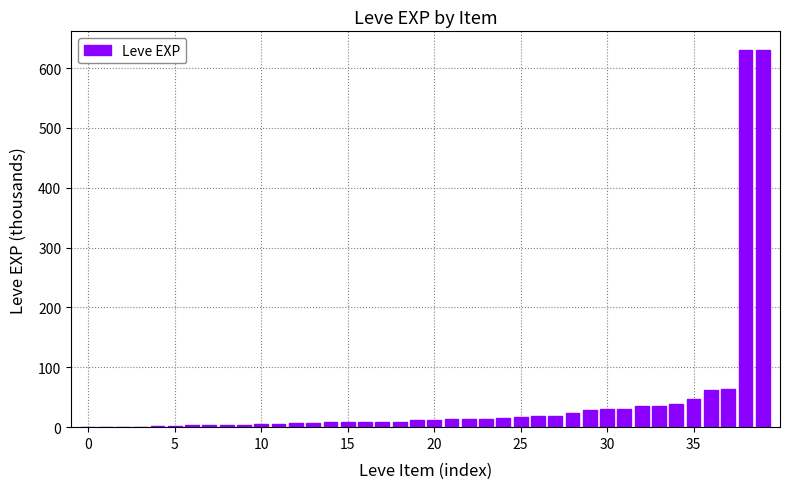

What is the sum of all values?

1881